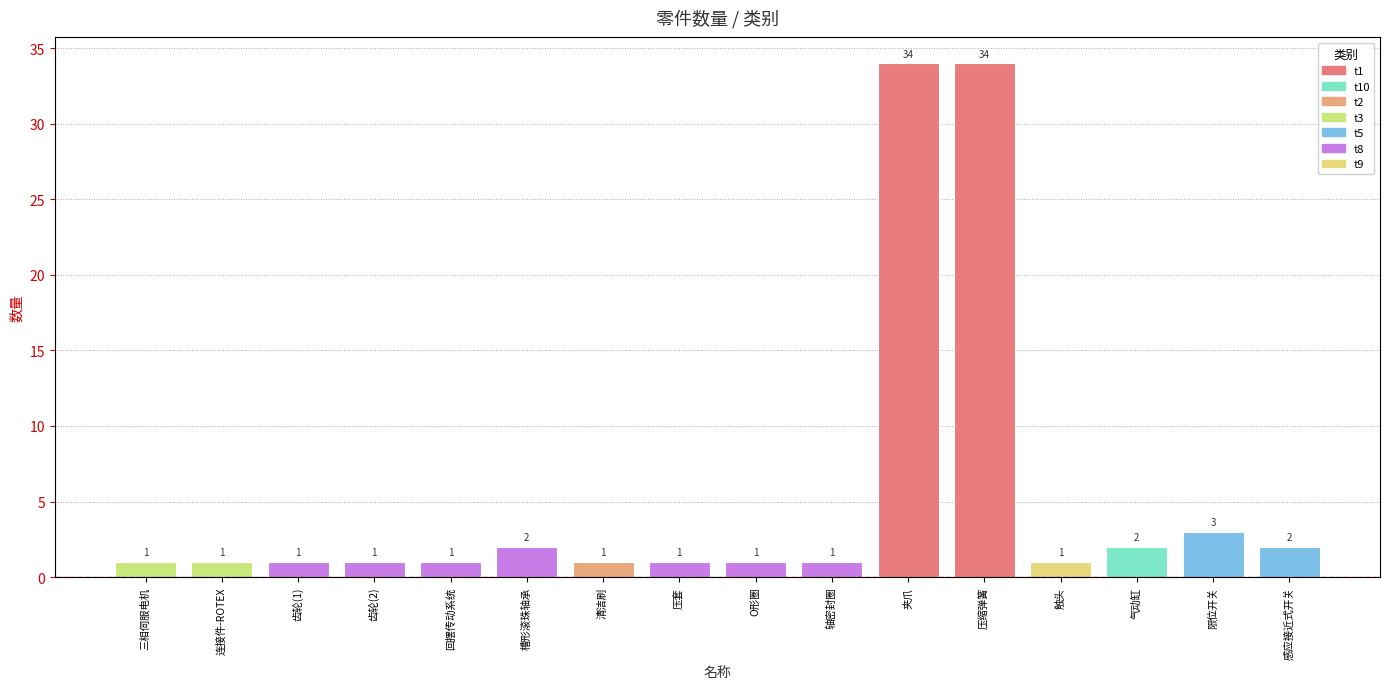

What value does the data have at 齿轮(2)?

1